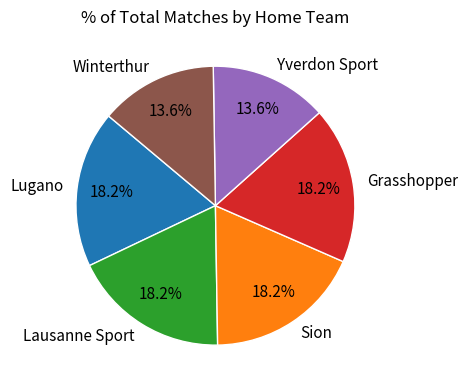

Is Yverdon Sport the majority of the pie?

No